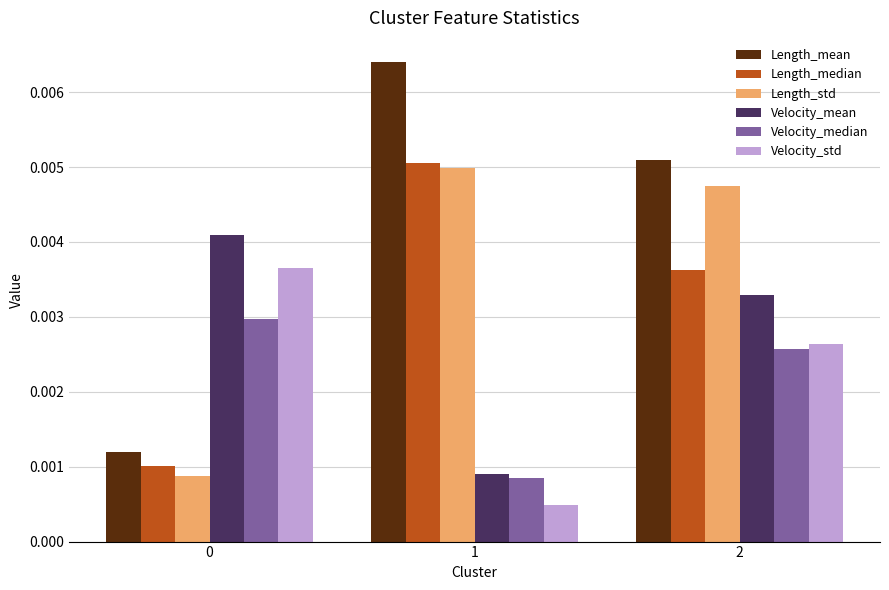

Count the number of data series in this chart.

6